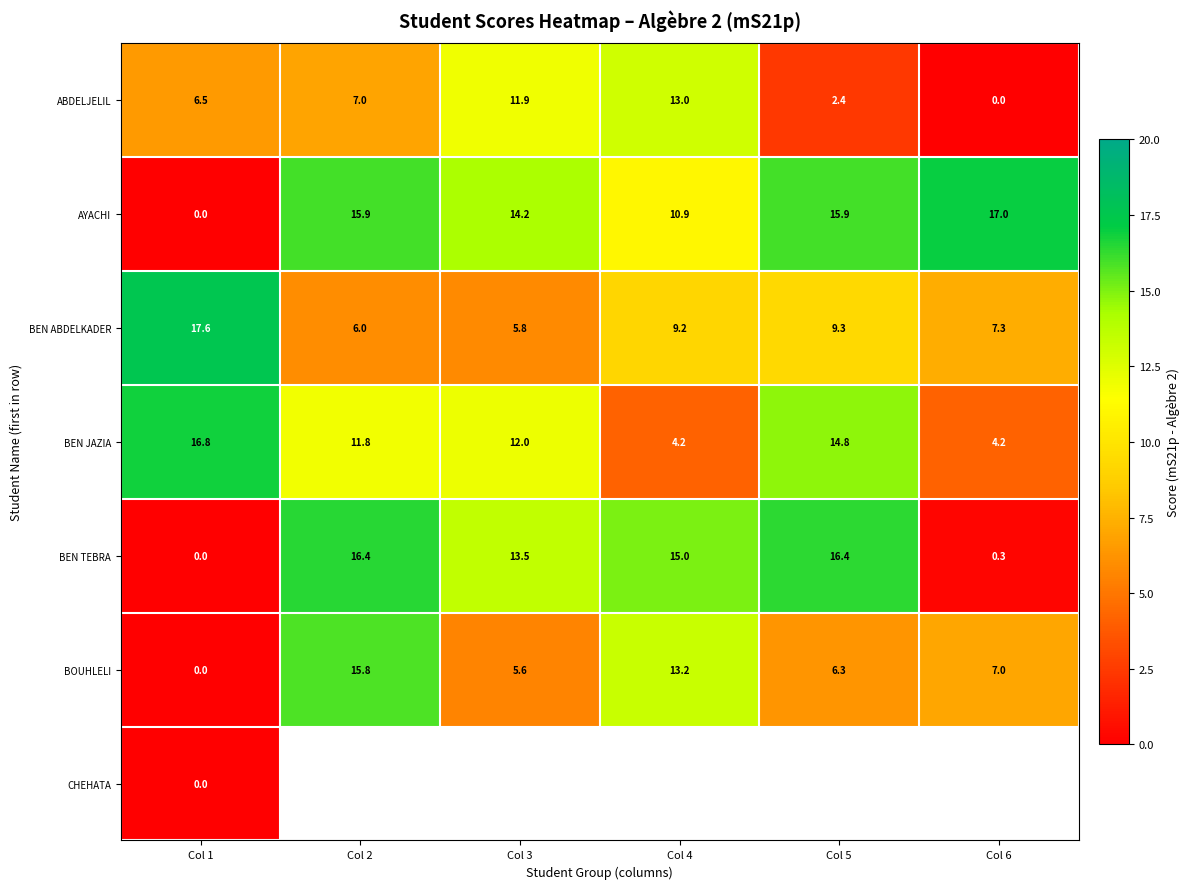

Where does the BEN TEBRA series first go above 15?

Col 2